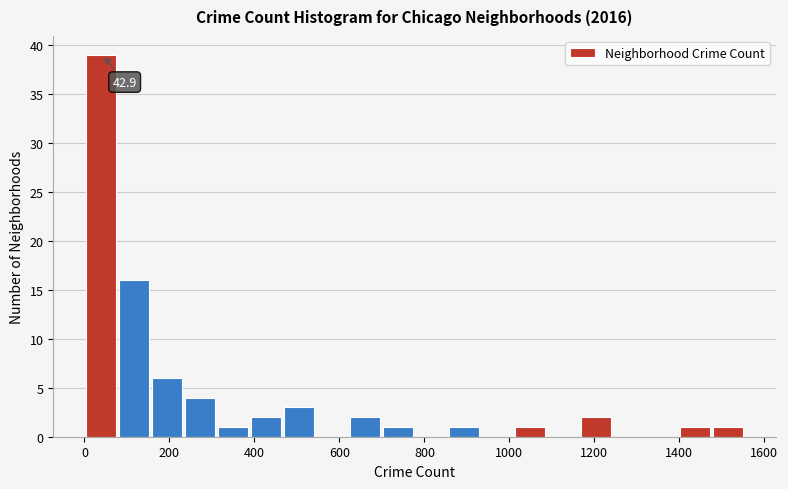

Read against the x-axis, roughly where is the centre of the tallest bar?

40